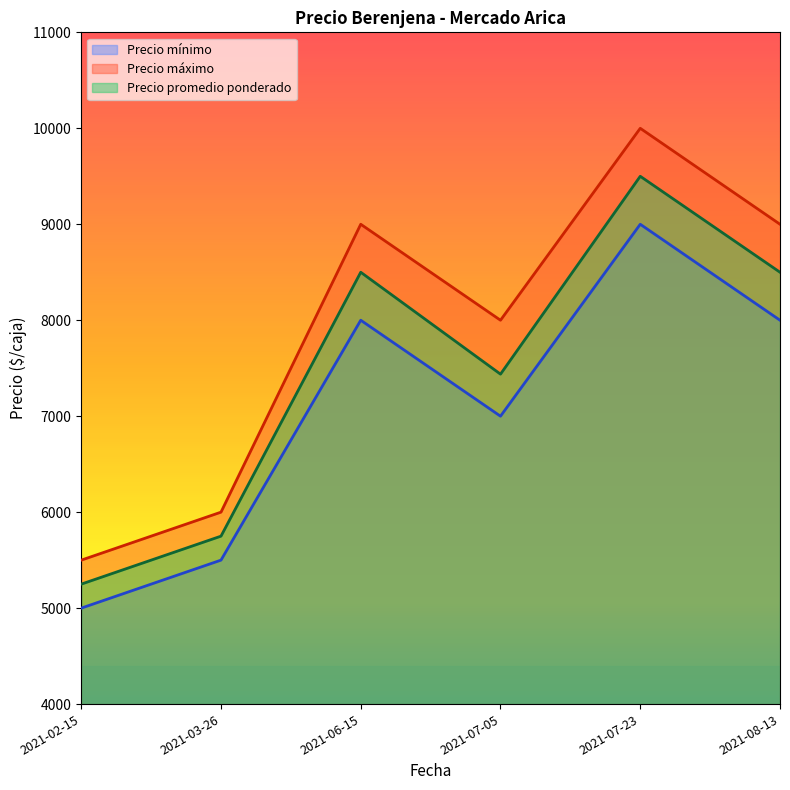

What is the greatest value displayed?

10000